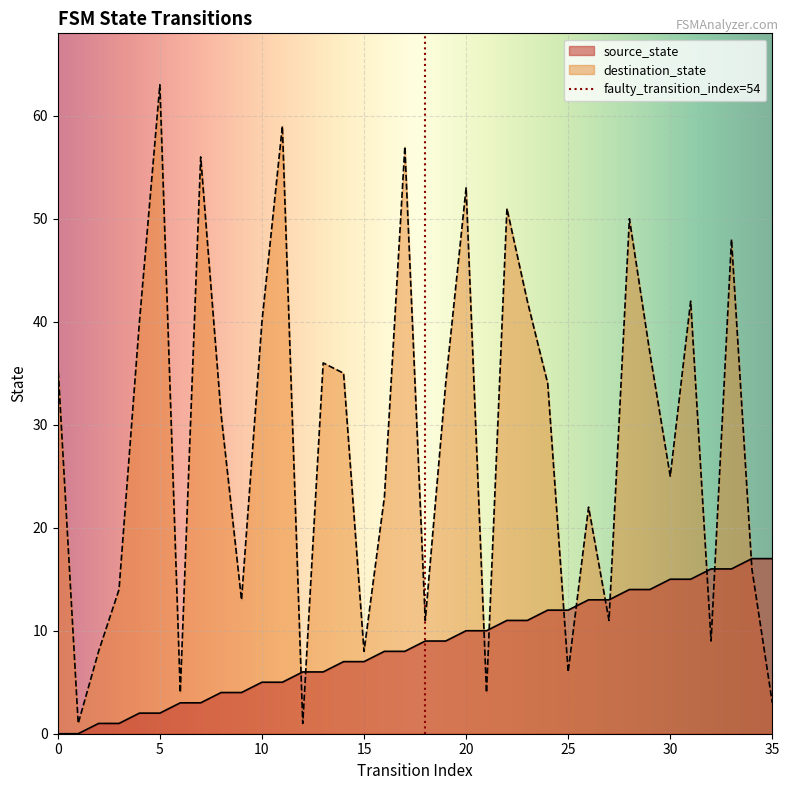

The value of destination_state at 20 is 13. True or false?

False